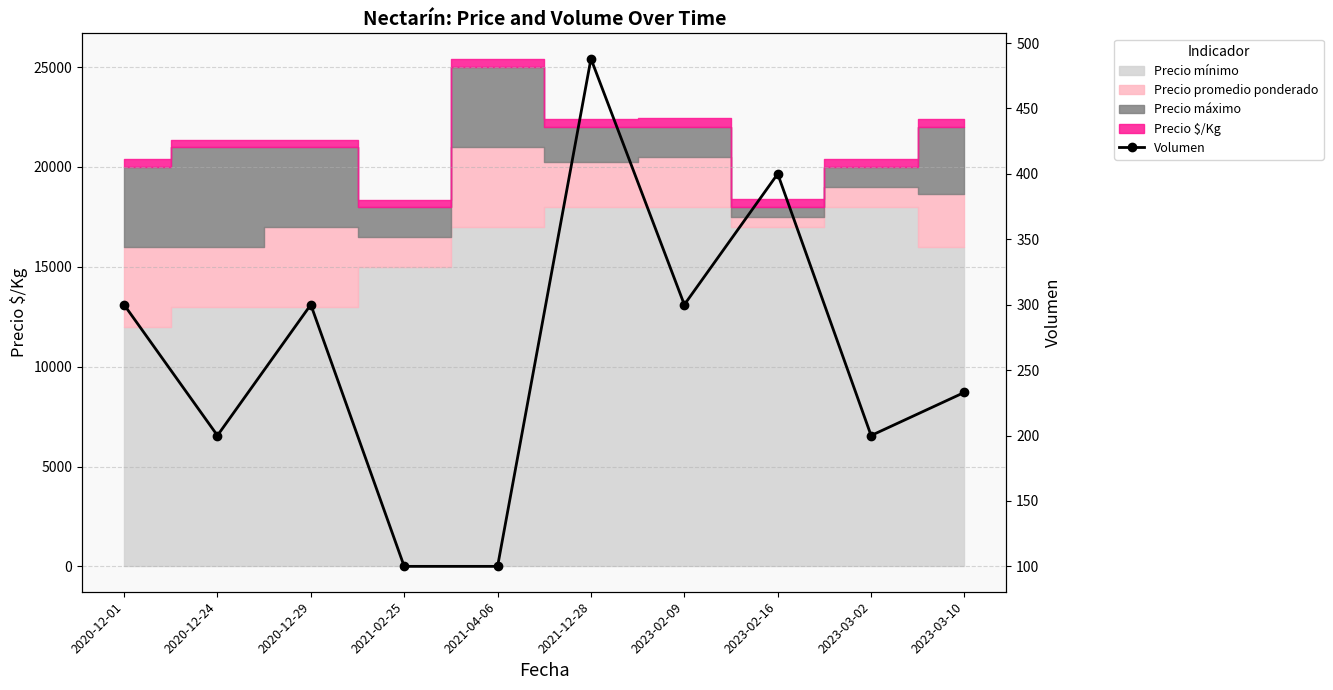

True or false: the data shows 150 at 2021-02-25.

False